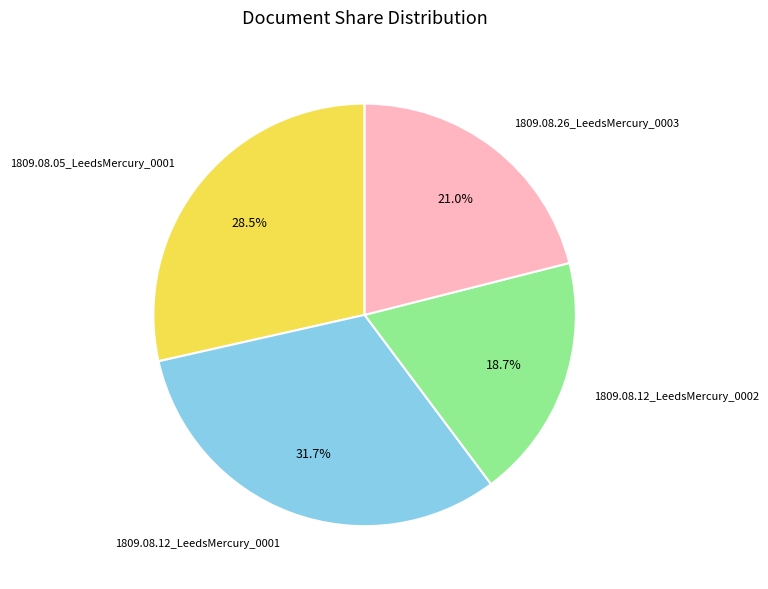

What percentage is the 1809.08.26_LeedsMercury_0003 slice, to the nearest percent?

21%